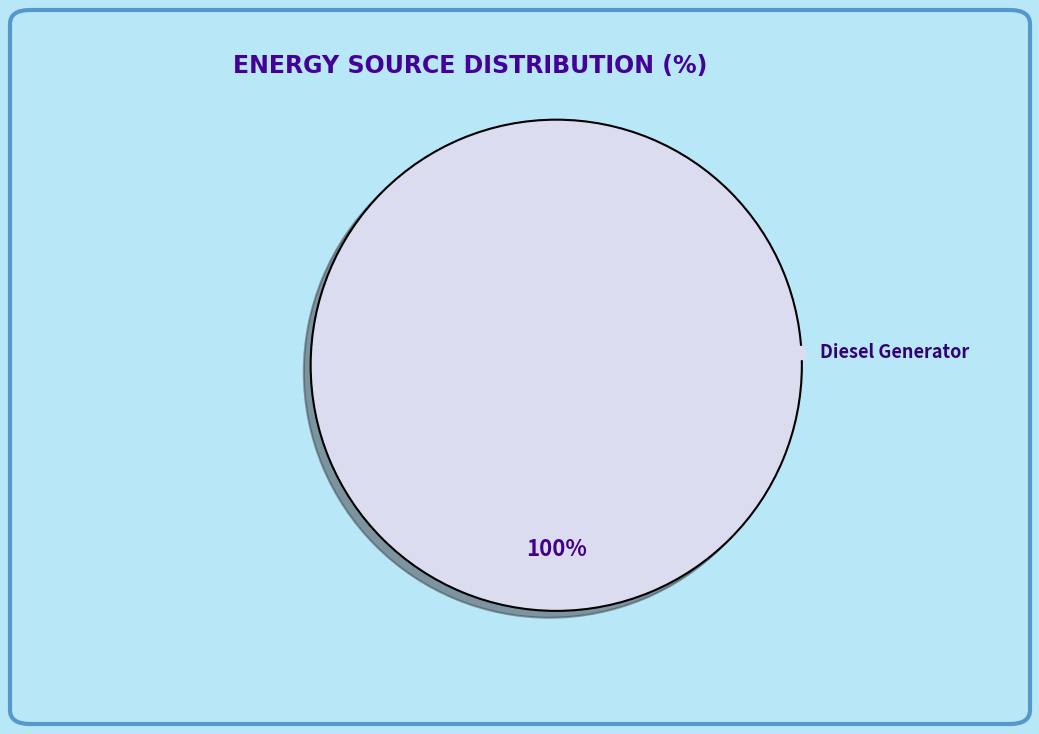

Is there any slice that represents more than half of the pie?

Yes